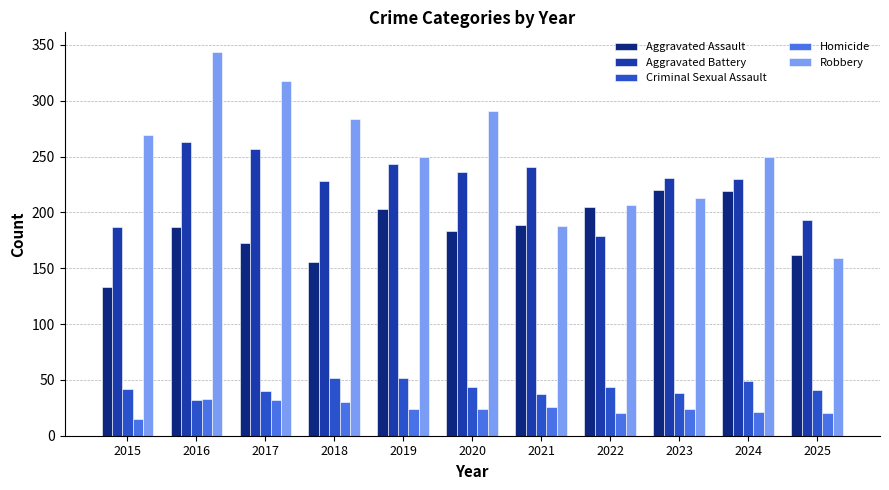

How many data points in Robbery are less than 250?

4